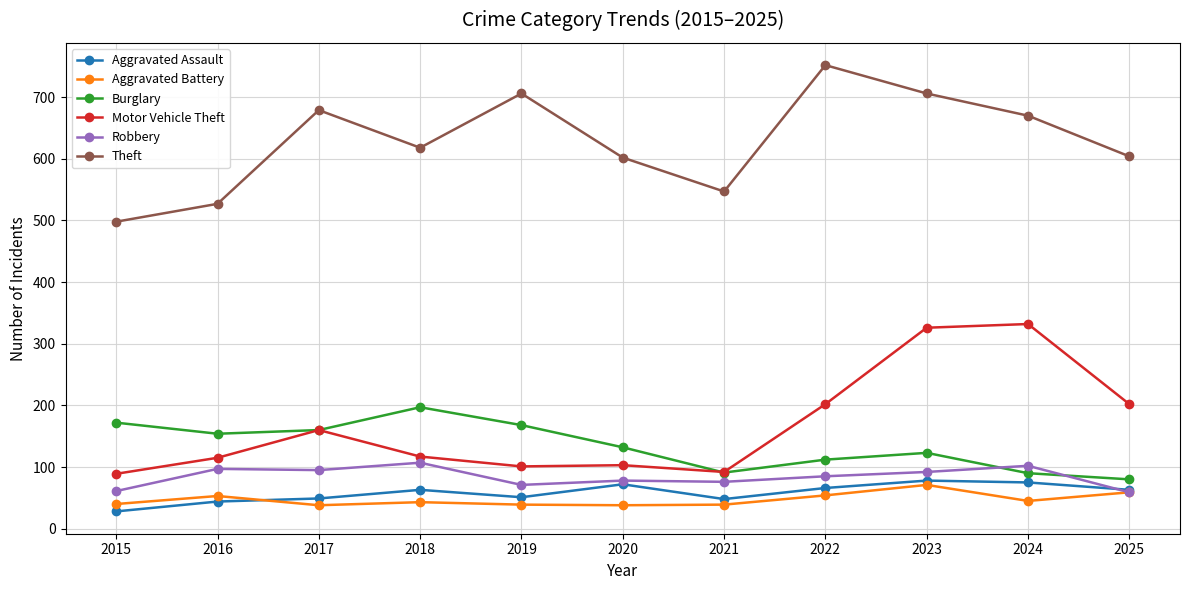

What is the difference between the maximum and minimum values in the Theft series?

254